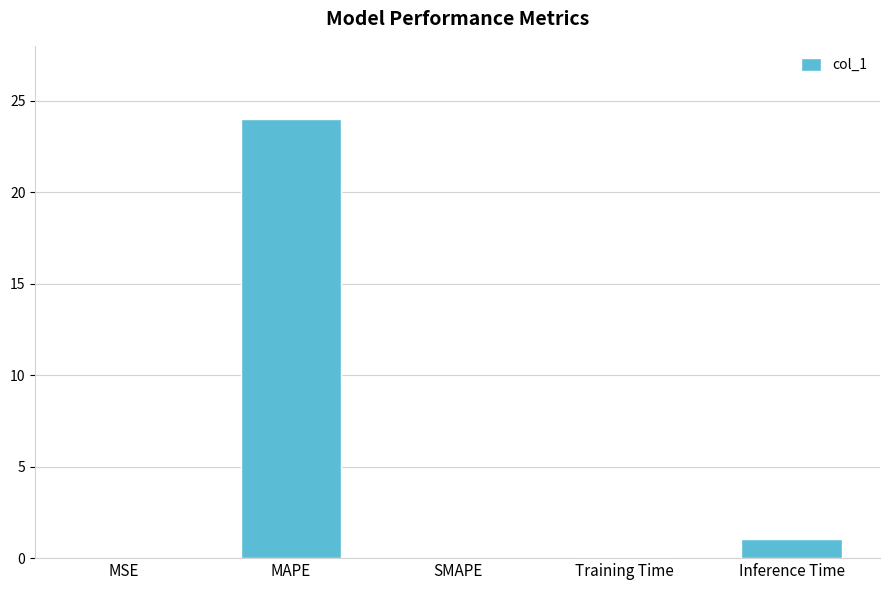

Which has a higher value, Inference Time or MSE?

Inference Time